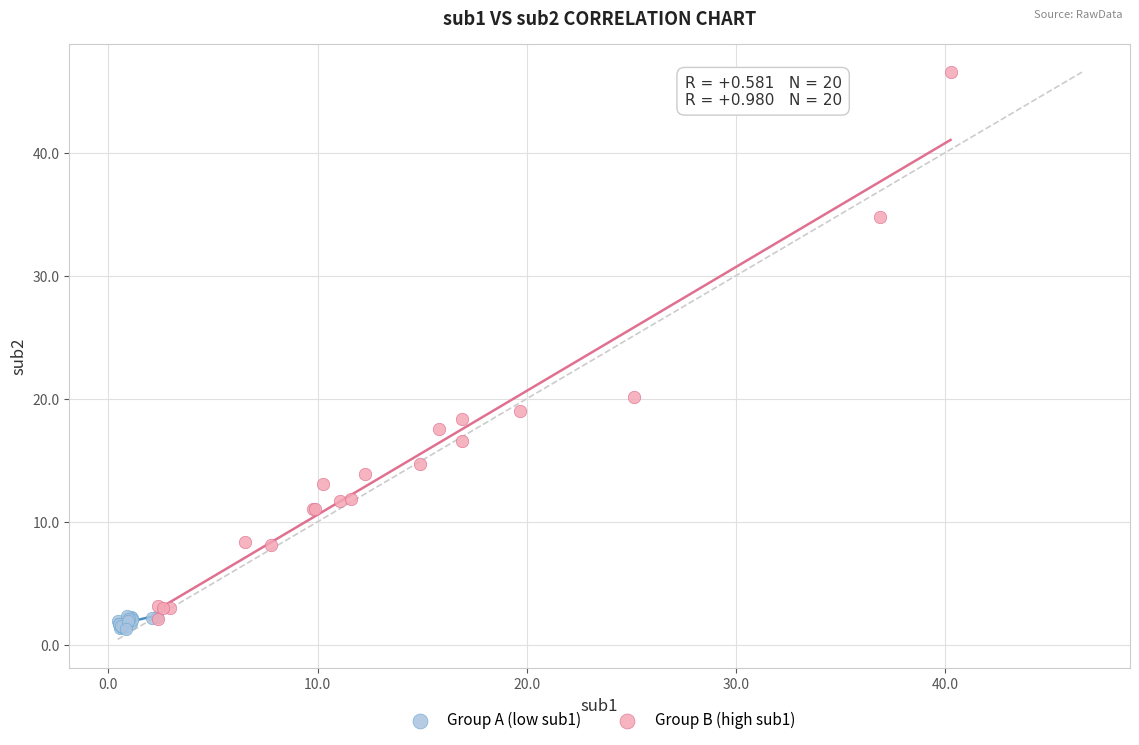

Which series contains the lowest Y value?

Group A (low sub1)